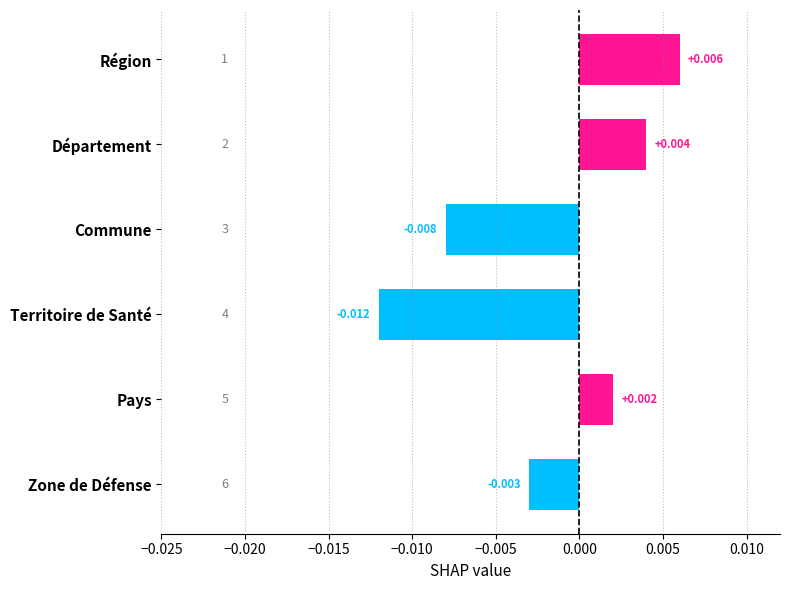

List the labels in order of value, smallest first.

Territoire de Santé, Commune, Zone de Défense, Pays, Département, Région